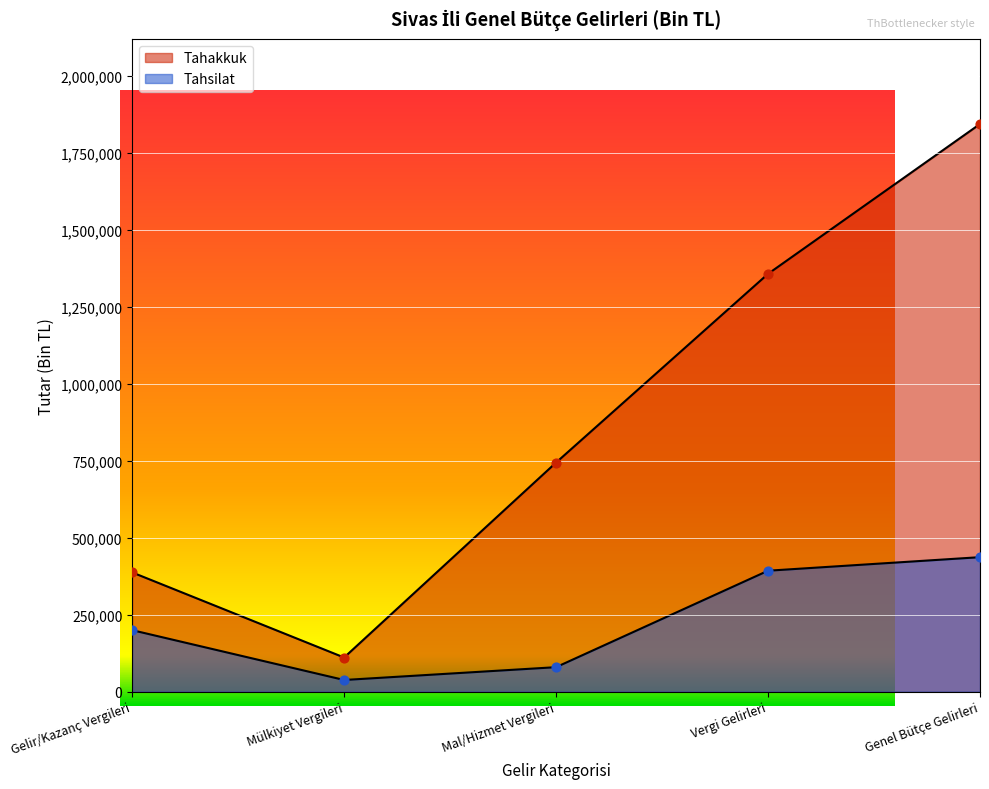

Is the value of Tahakkuk at Mal/Hizmet Vergileri greater than the value of Tahsilat at Genel Bütçe Gelirleri?

Yes